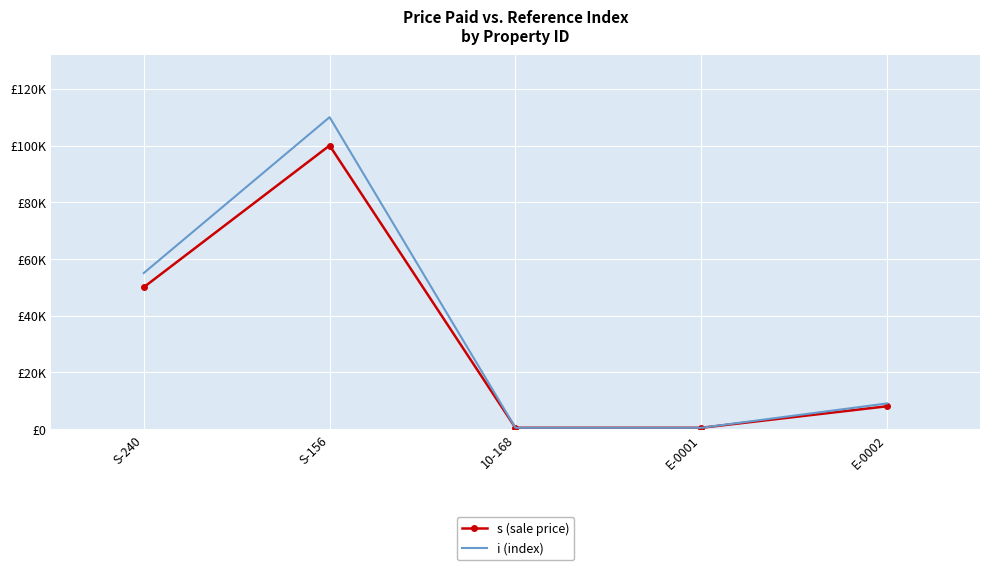

The s (sale price) series shows 200 at E-0001. True or false?

False